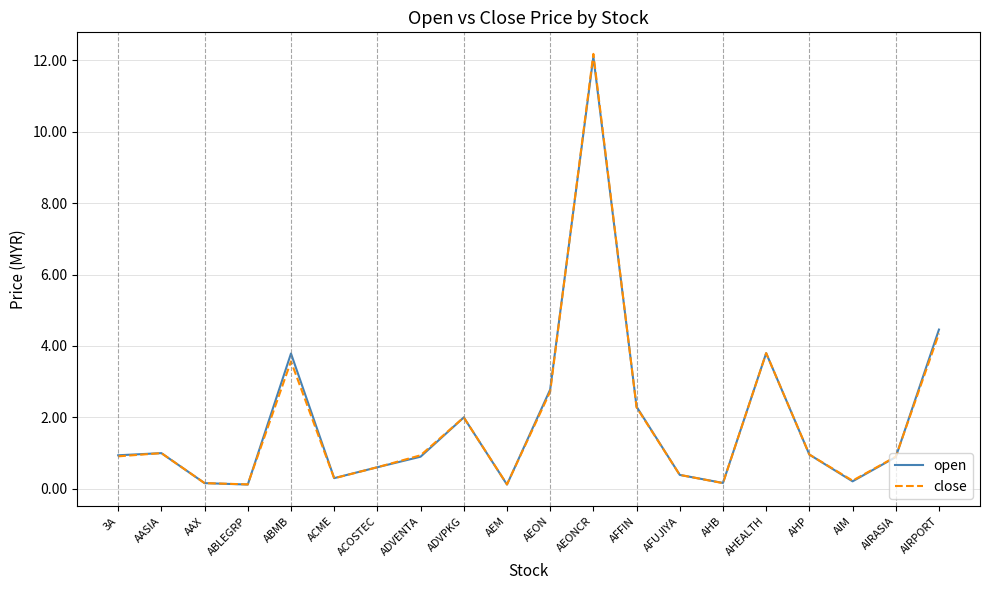

Does the chart display data point markers on the line(s)?

No